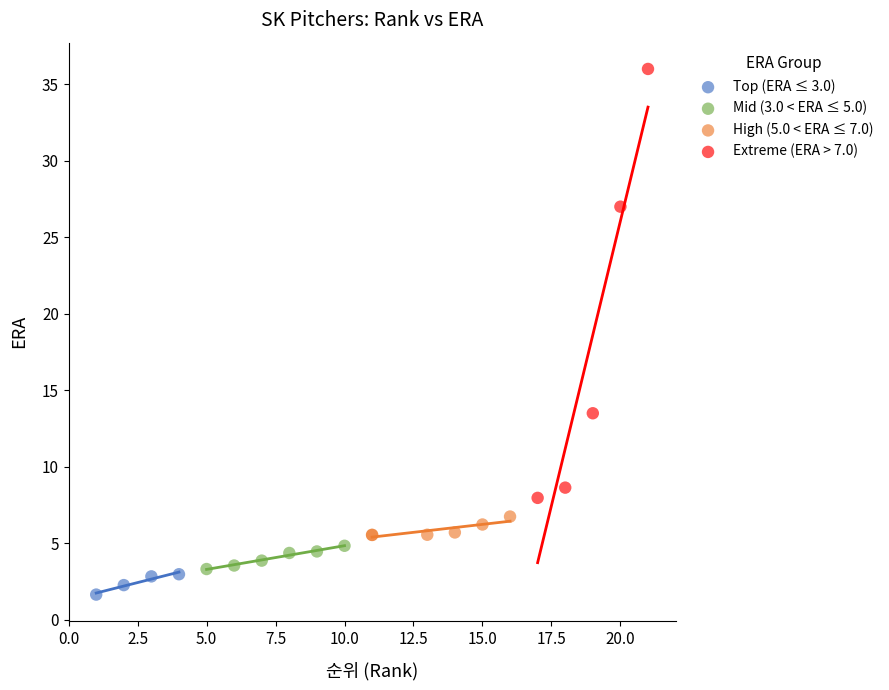

Which series contains the highest Y value?

Extreme (ERA > 7.0)